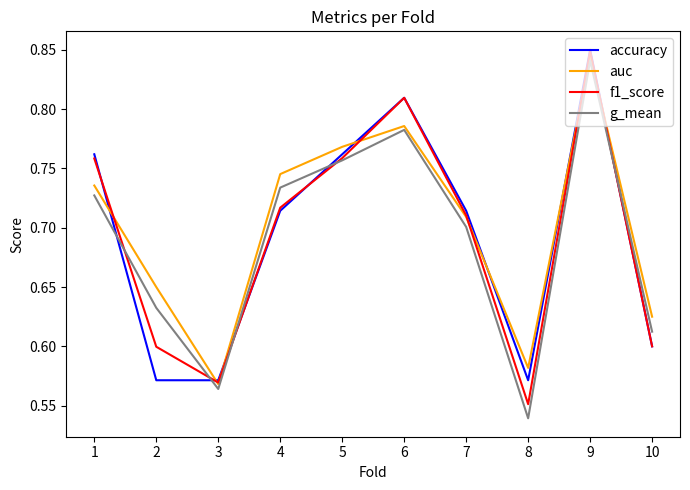

True or false: accuracy and g_mean intersect in this chart.

True